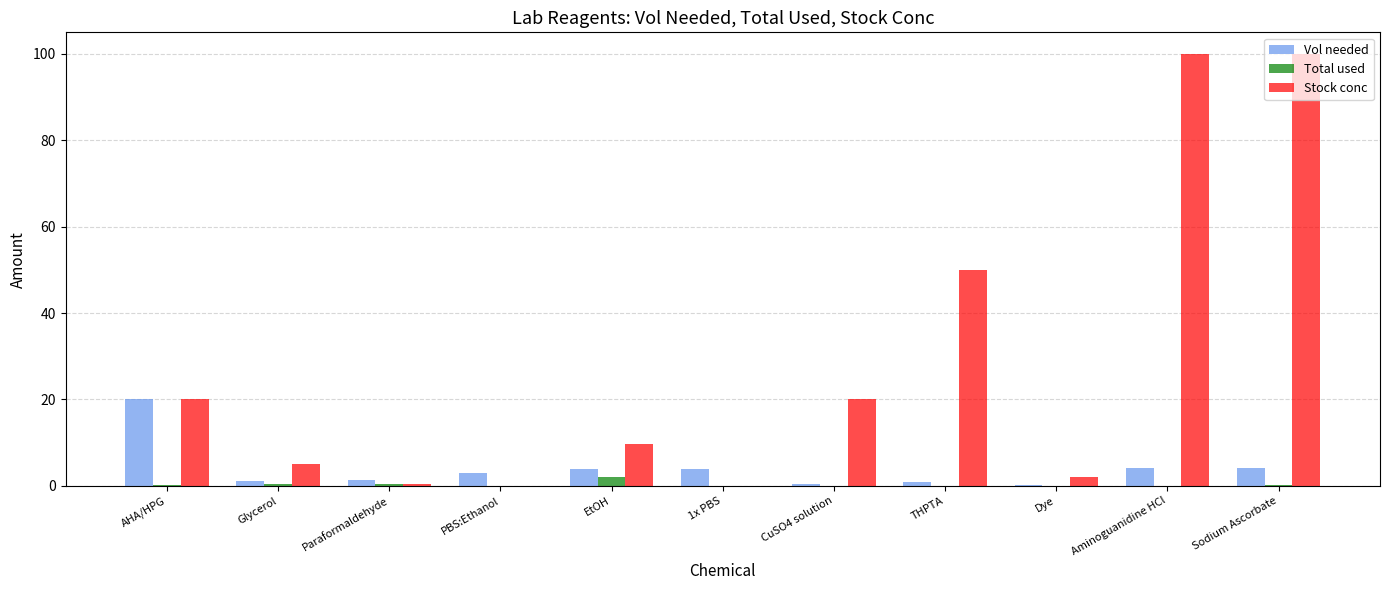

What is the maximum value for Stock conc?

100.0